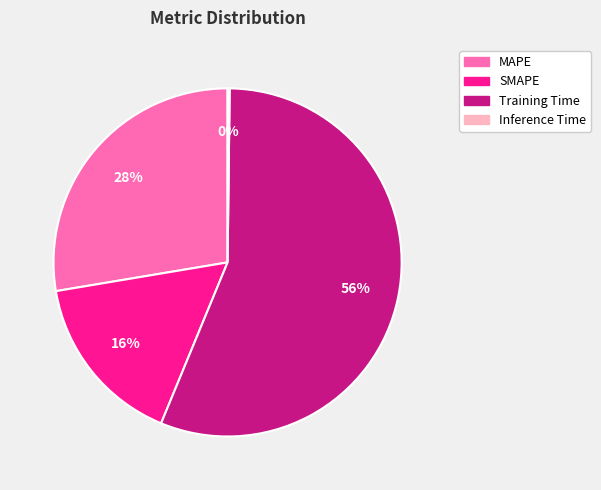

True or false: Training Time accounts for 56% of the total.

True